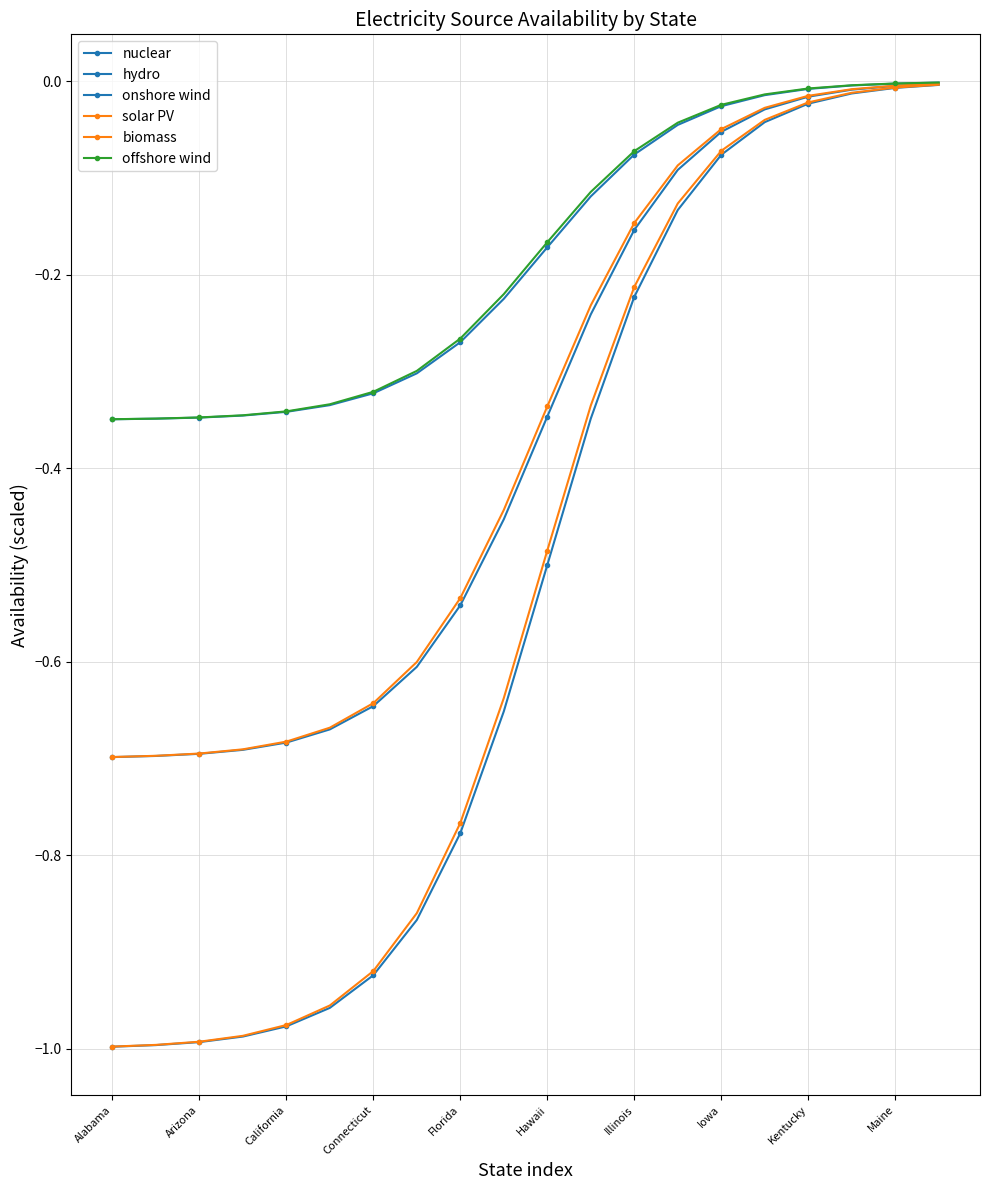

List the series in order of their peak value, highest first.

offshore wind, onshore wind, biomass, hydro, solar PV, nuclear